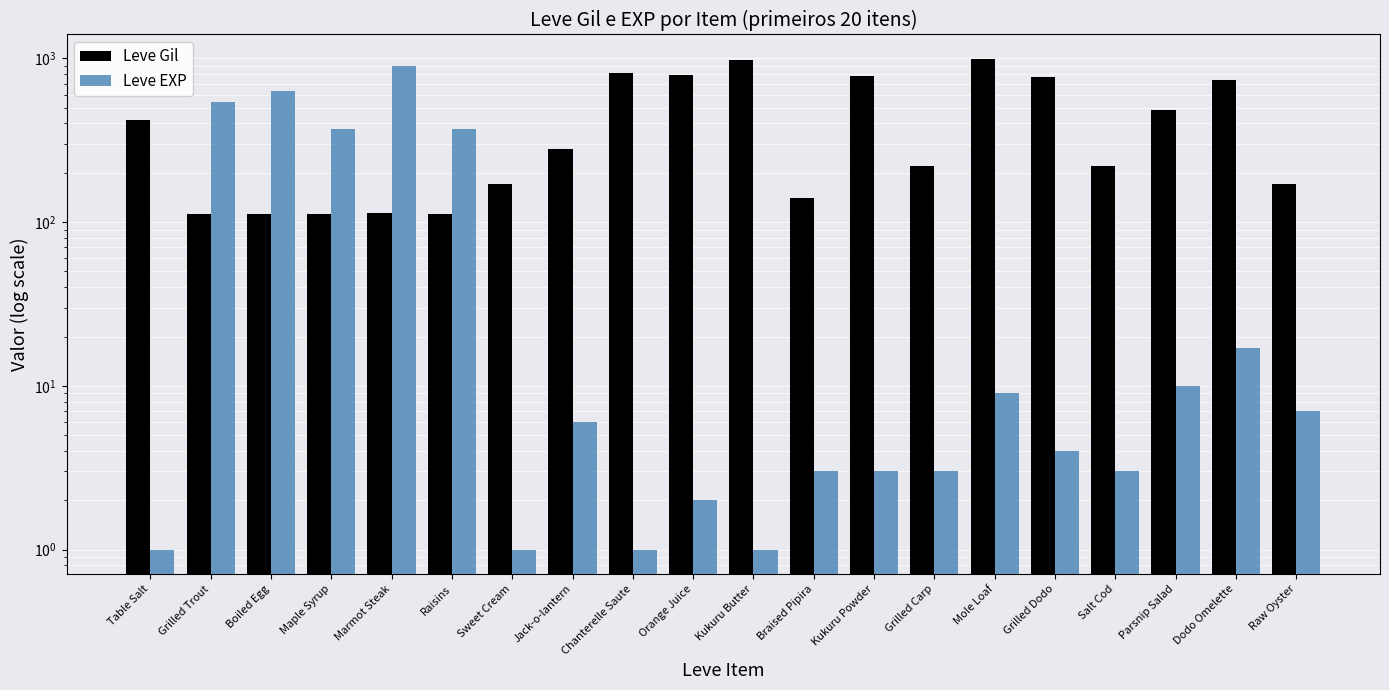

The value of Leve Gil at Mole Loaf is 990. True or false?

True